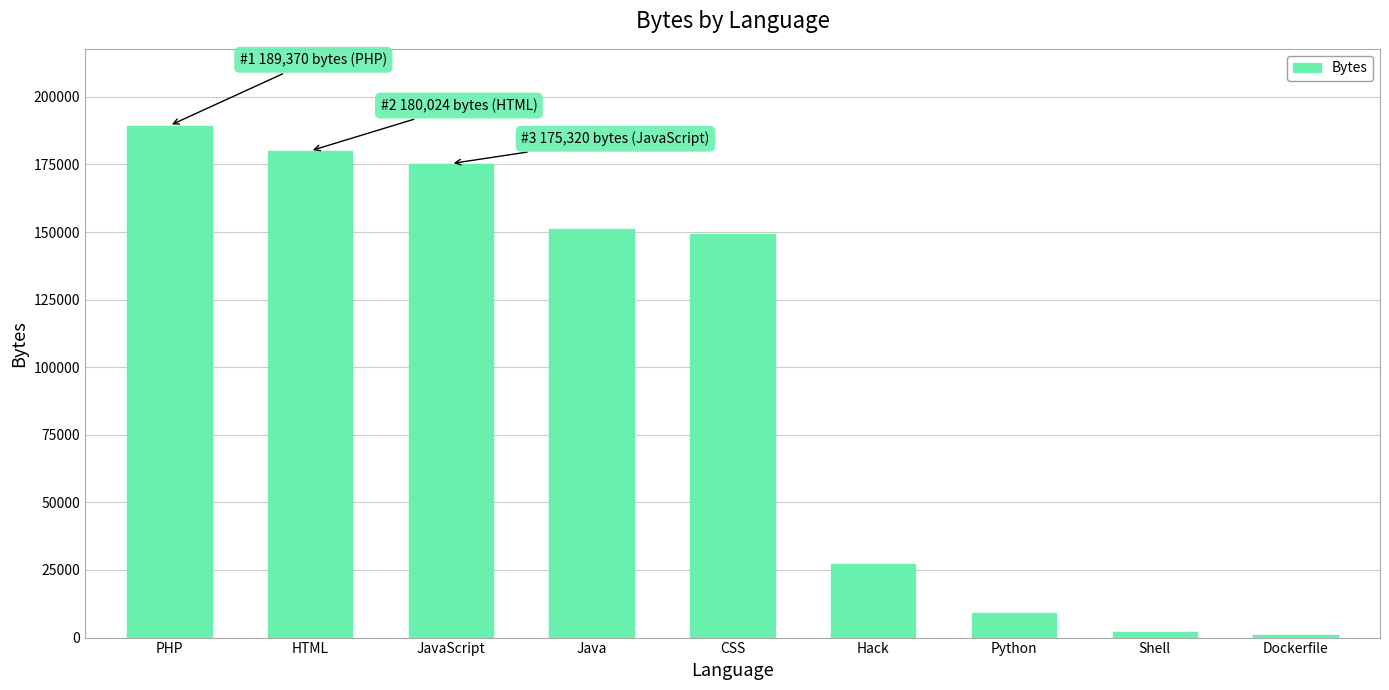

Where does the data first go above 149414?

PHP